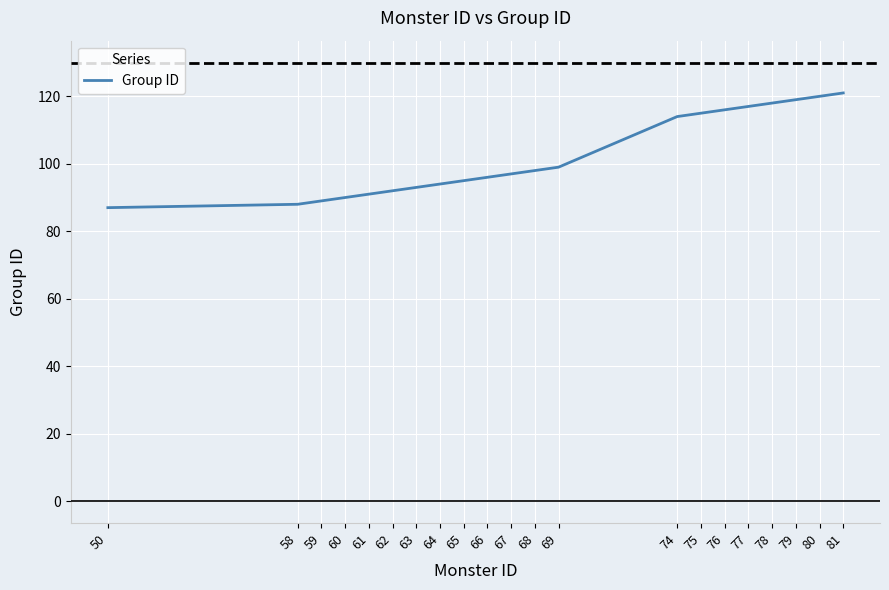

What is the maximum value shown in the chart?

121